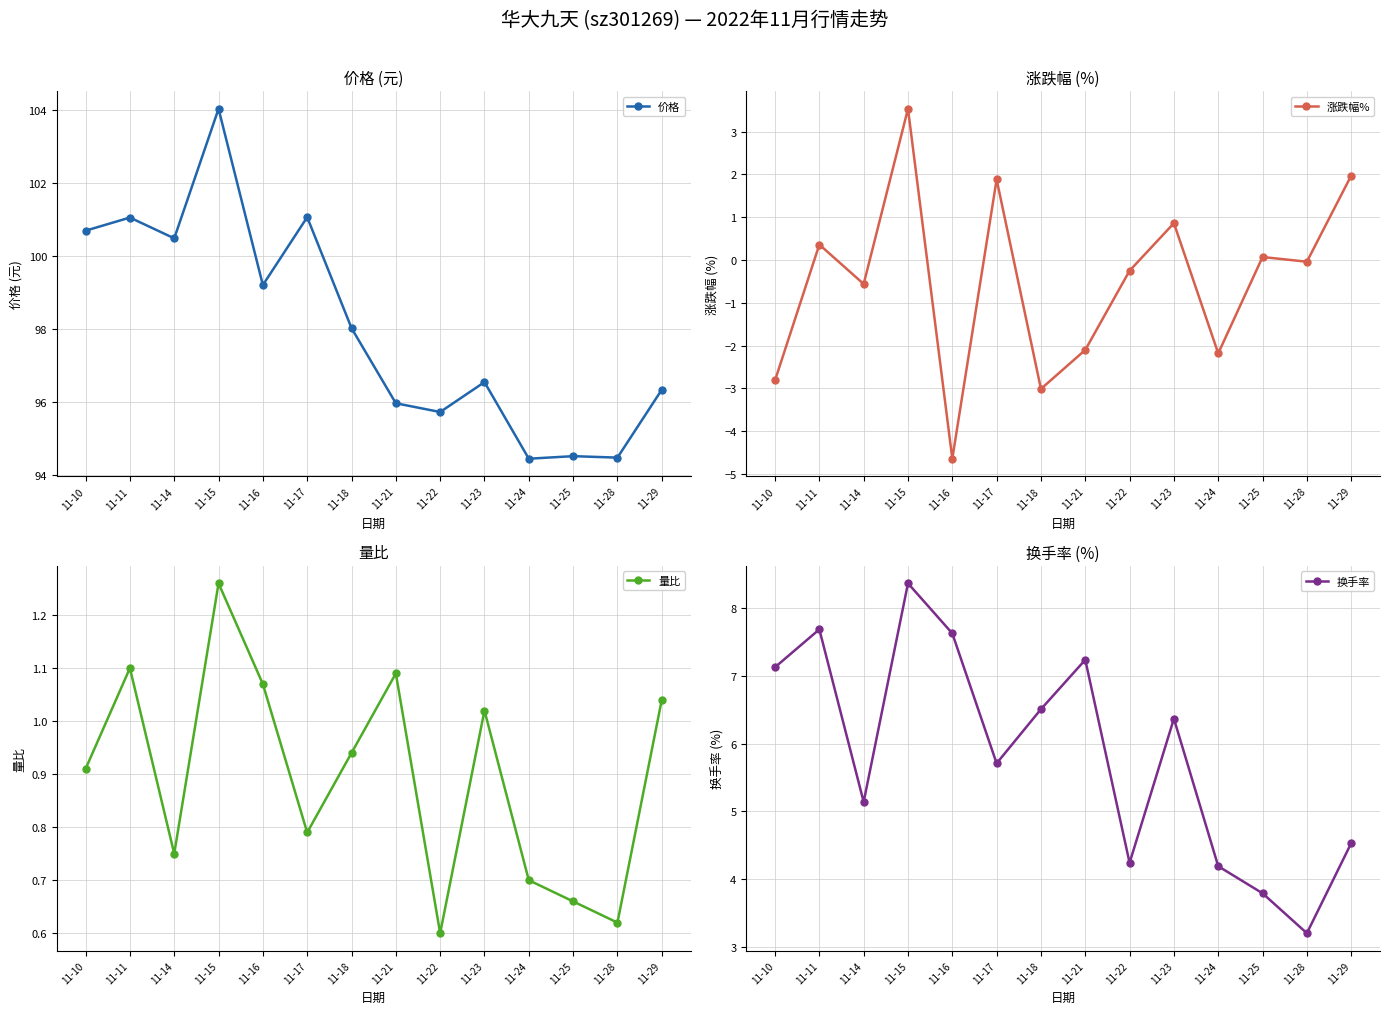

Which category has the highest value in the 价格 series?

11-15